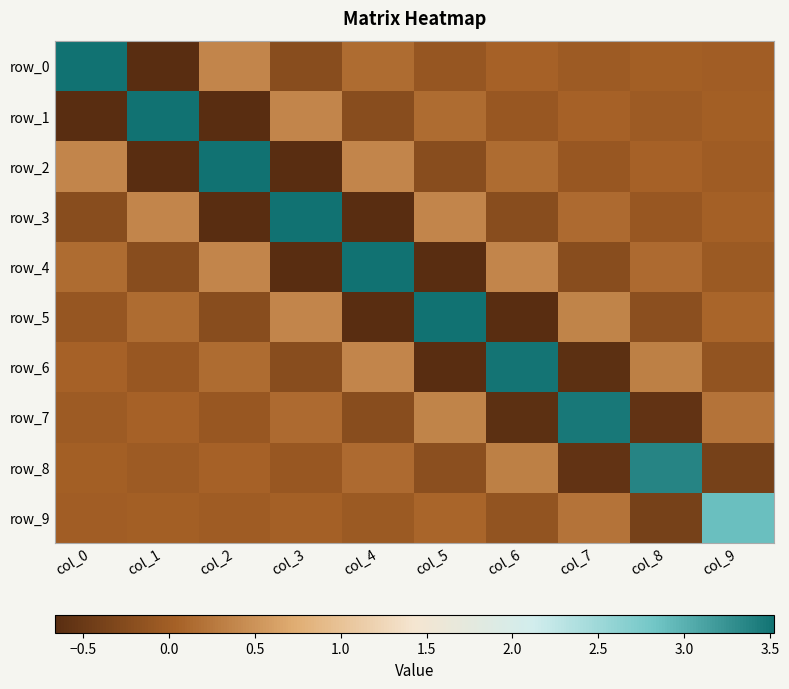

Rank the series by their maximum value, from lowest to highest.

row_9, row_8, row_7, row_6, row_5, row_4, row_3, row_2, row_1, row_0